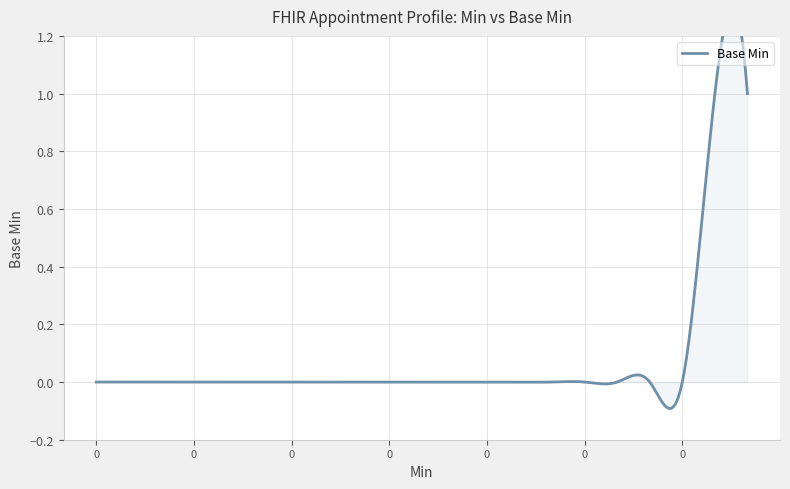

List the labels in order of value, largest first.

1, 1, 0, 0, 0, 0, 0, 0, 0, 0, 0, 0, 0, 0, 0, 0, 0, 0, 0, 0, 0